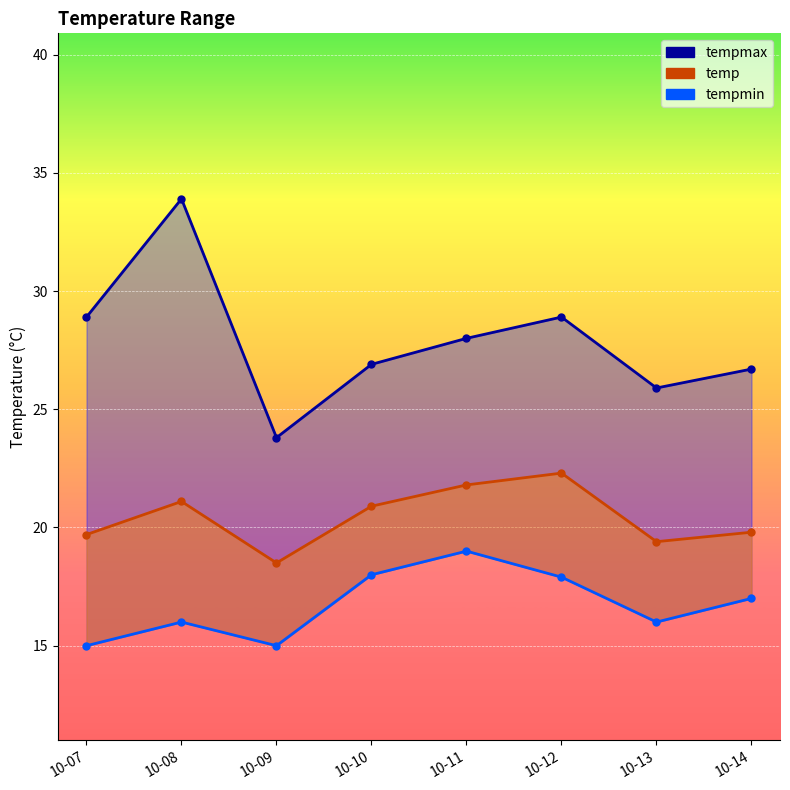

What is the change in value from 10-07 to 10-12?

+2.9